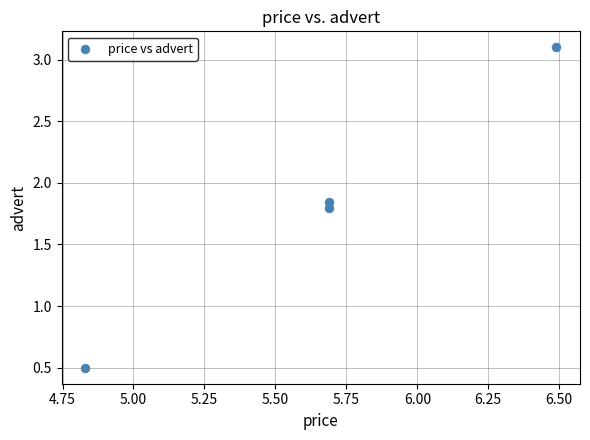

What Y value in the scatter plot is closest to 1?

0.5